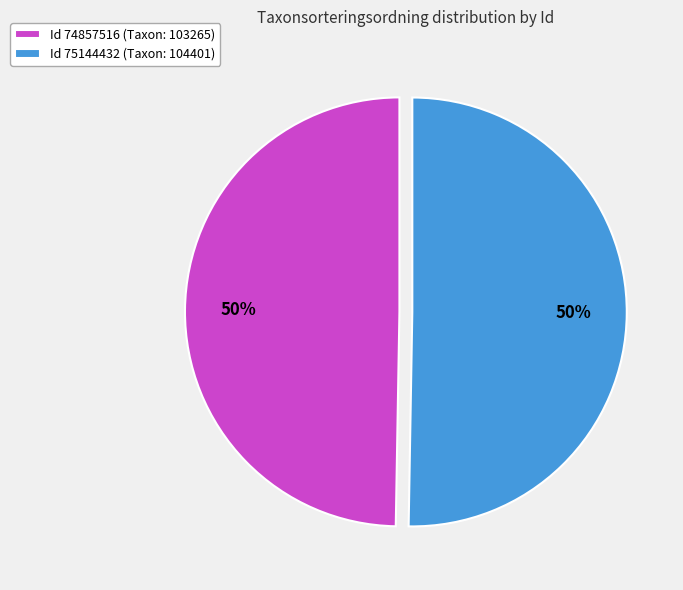

How many slices are in this pie chart?

2